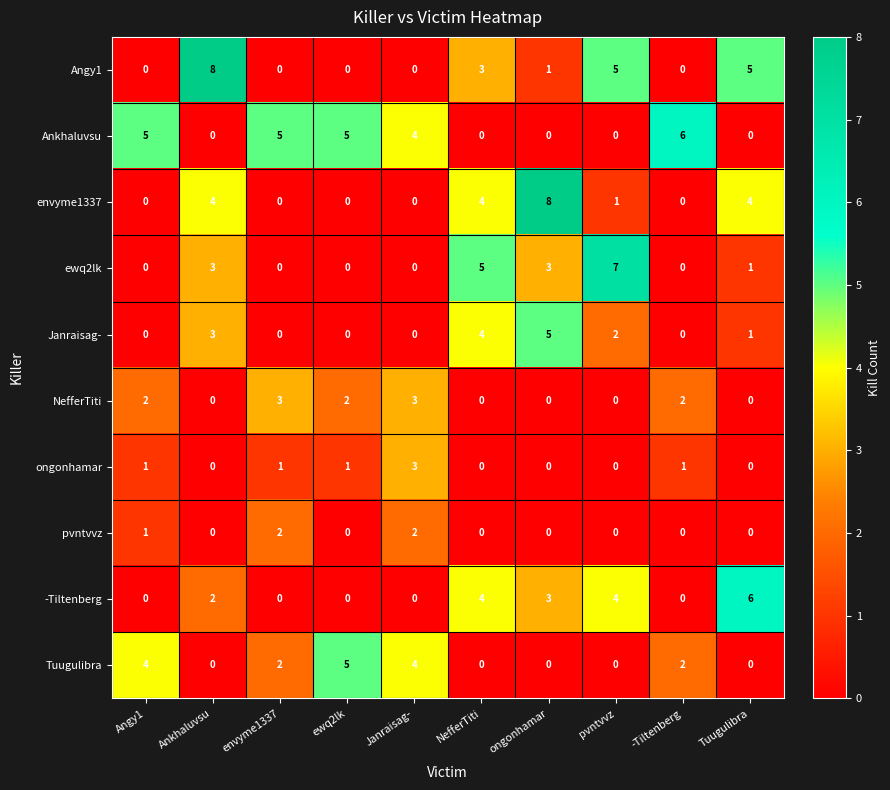

What is the difference between the second highest and second lowest values in the Angy1 series?

5